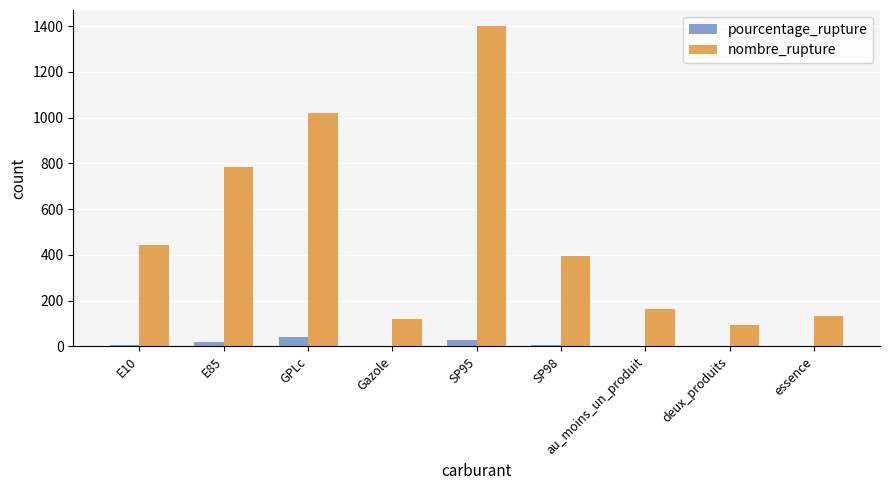

What is the sum of all pourcentage_rupture values?

104.7